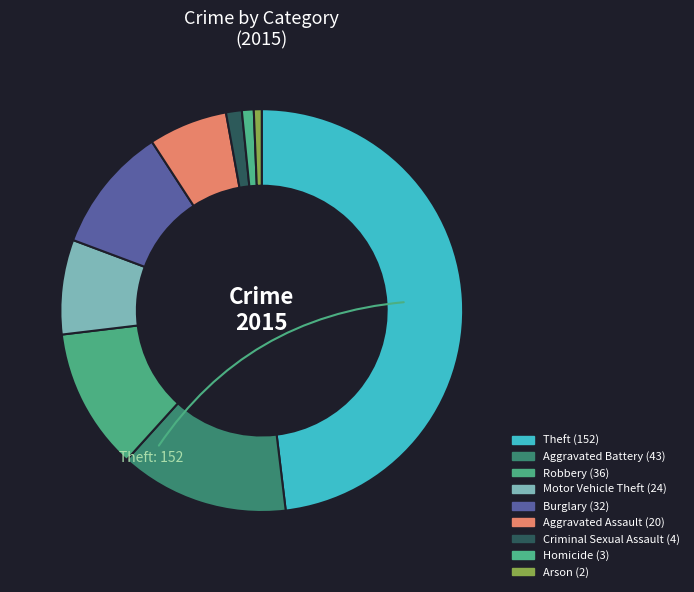

How many segments does this pie chart have?

9